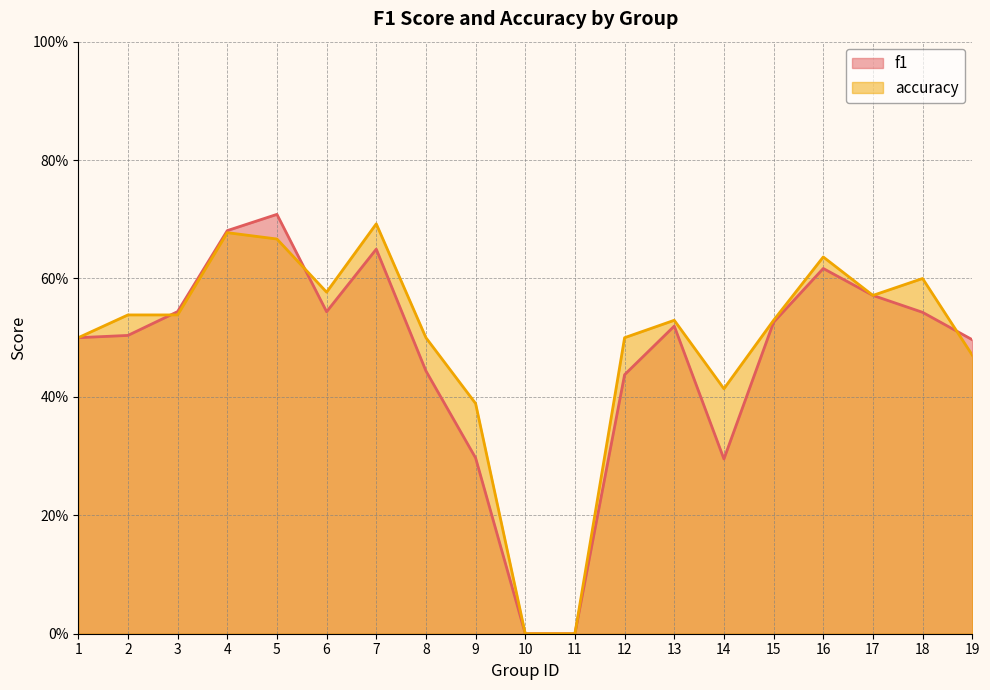

What is the maximum value shown in the chart?

0.7